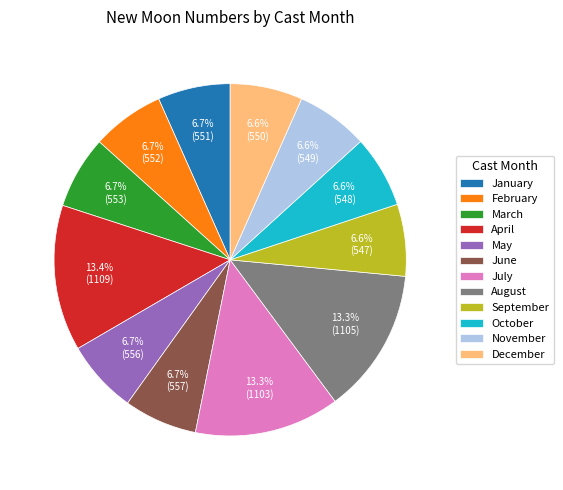

What portion of the pie excludes October?

93.4%